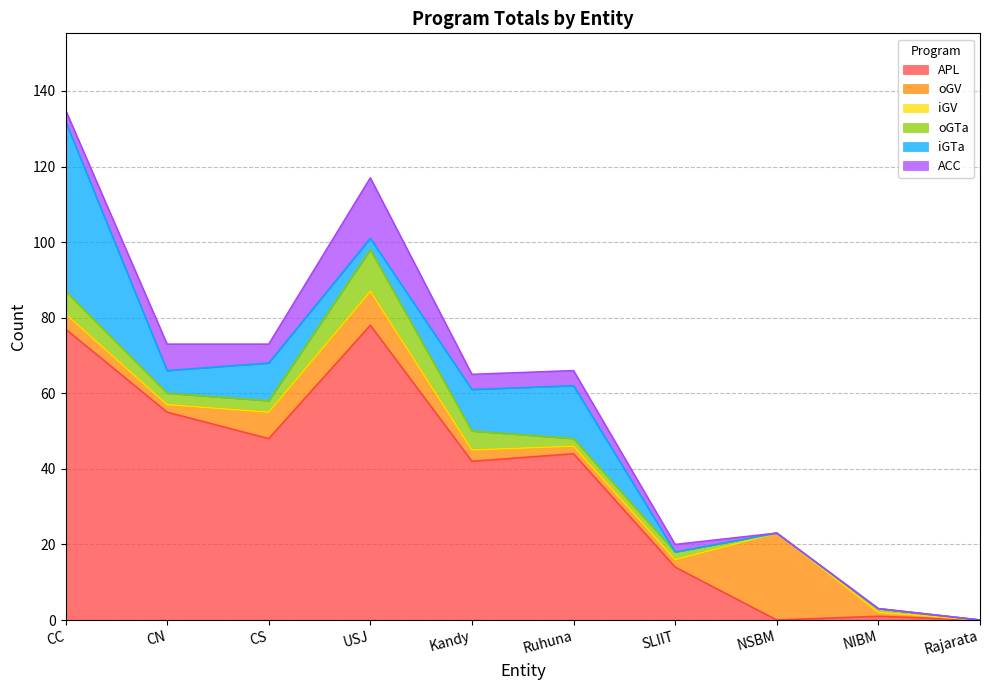

Which series has the widest spread of values?

APL